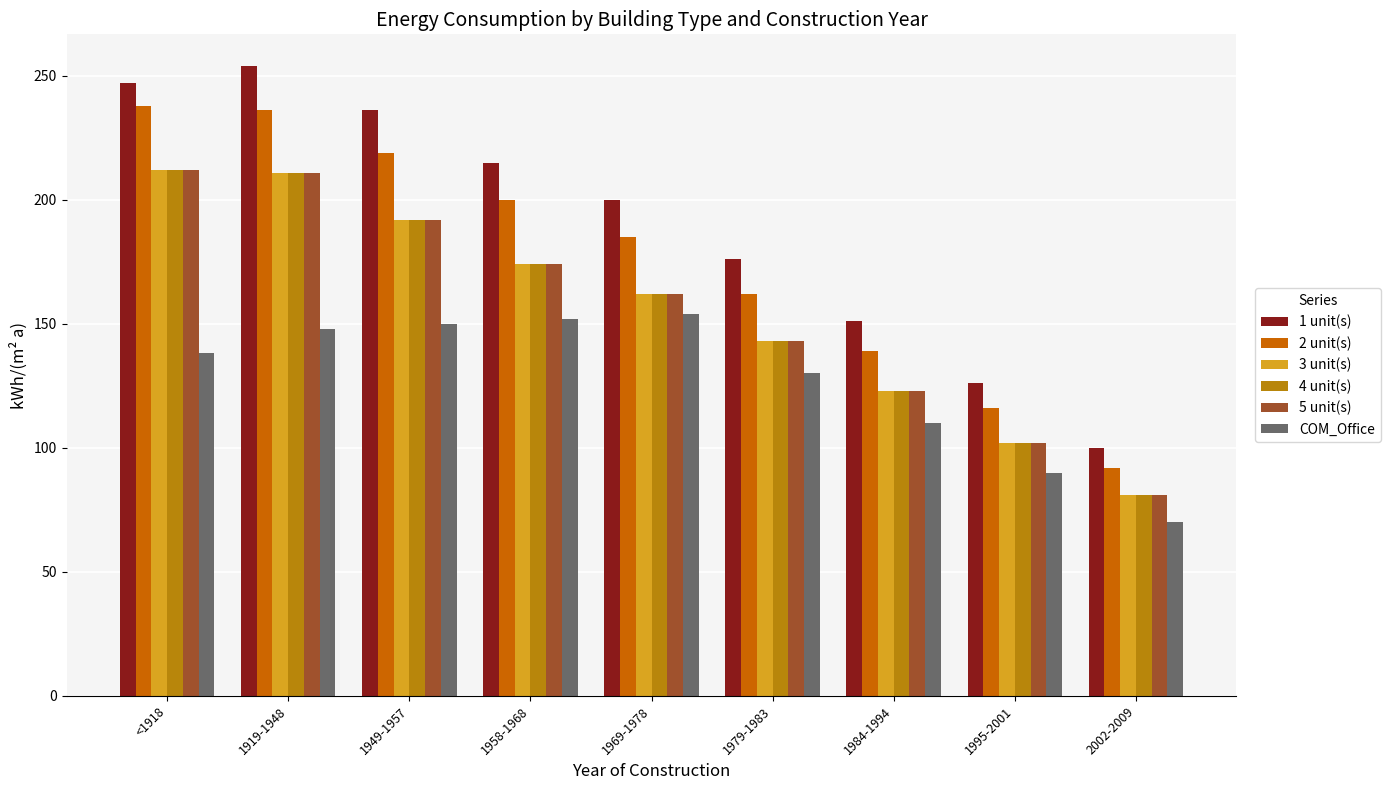

Which category has the lowest value in the 1 unit(s) series?

2002-2009